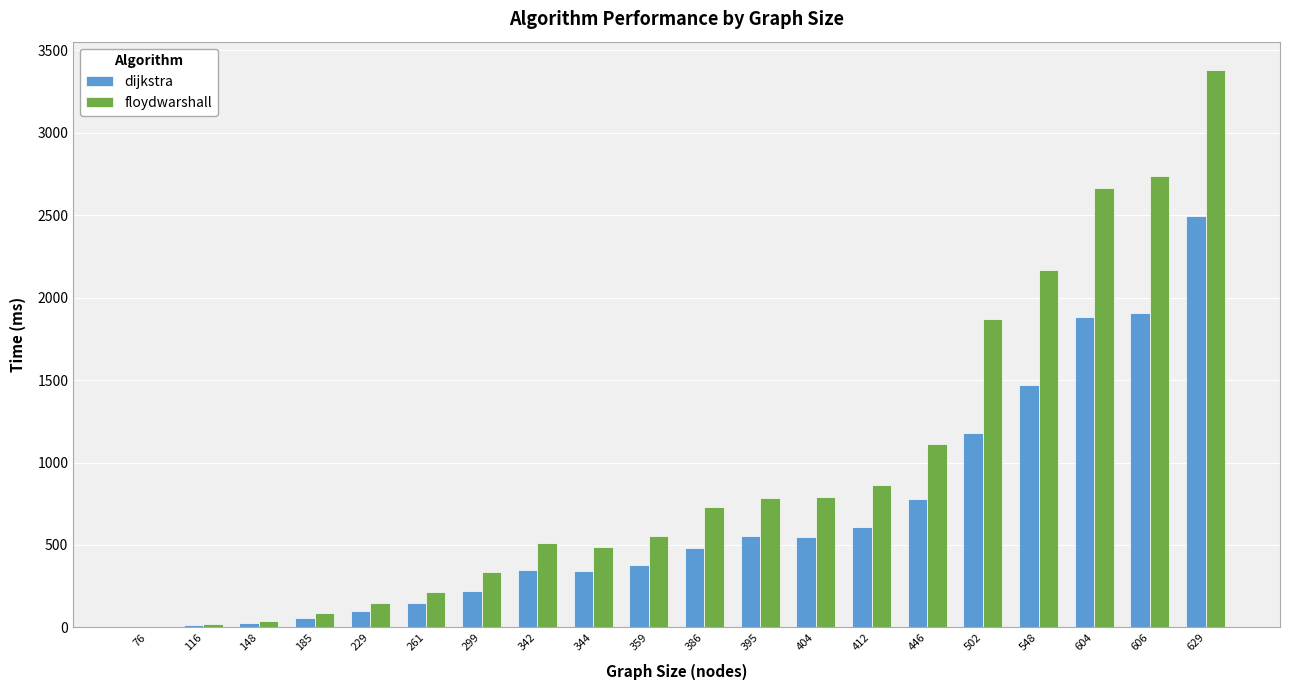

Between 446 and 502, which series saw the biggest shift?

floydwarshall